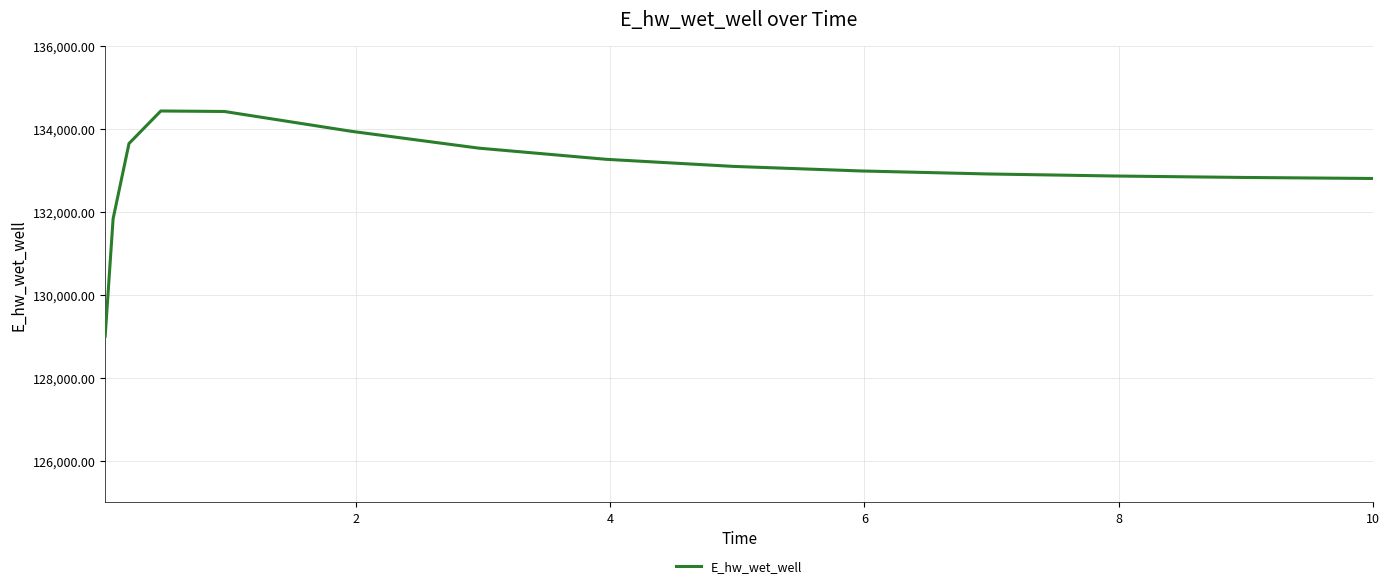

How many lines are shown in the chart?

1